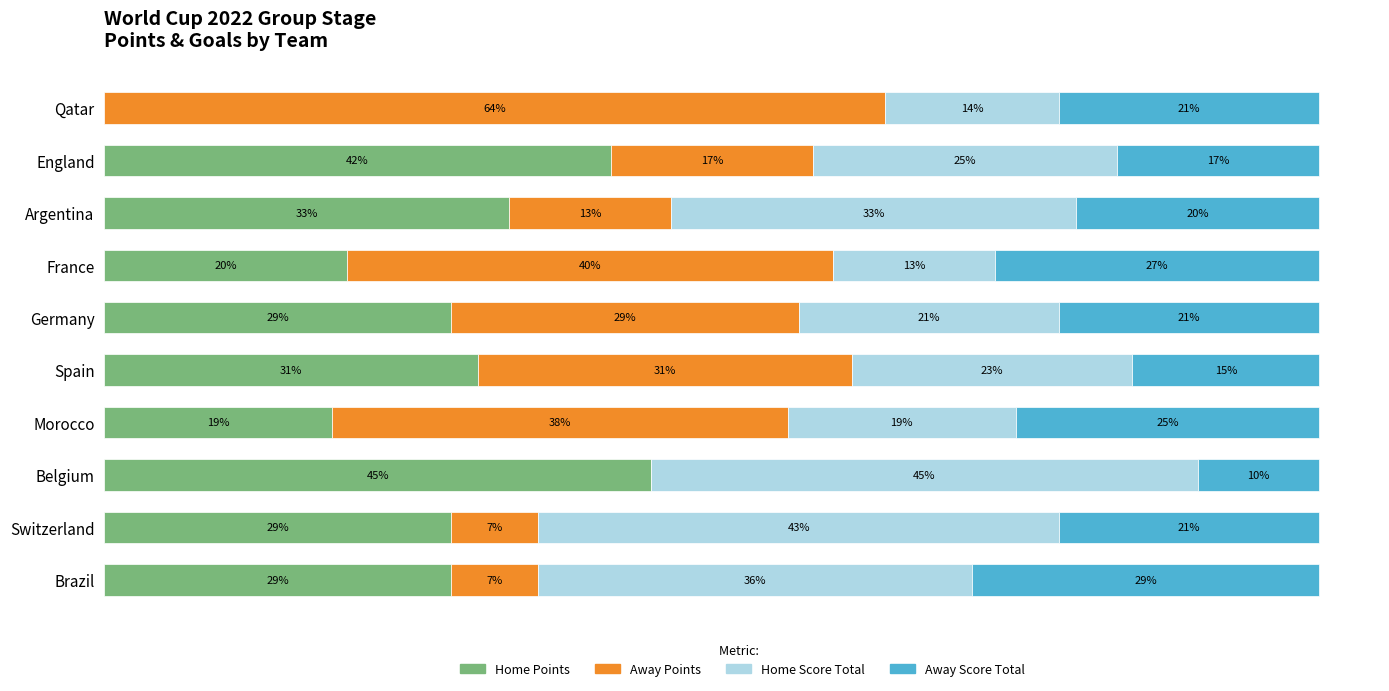

What are all the series names shown in the legend?

Home Points, Away Points, Home Score Total, Away Score Total